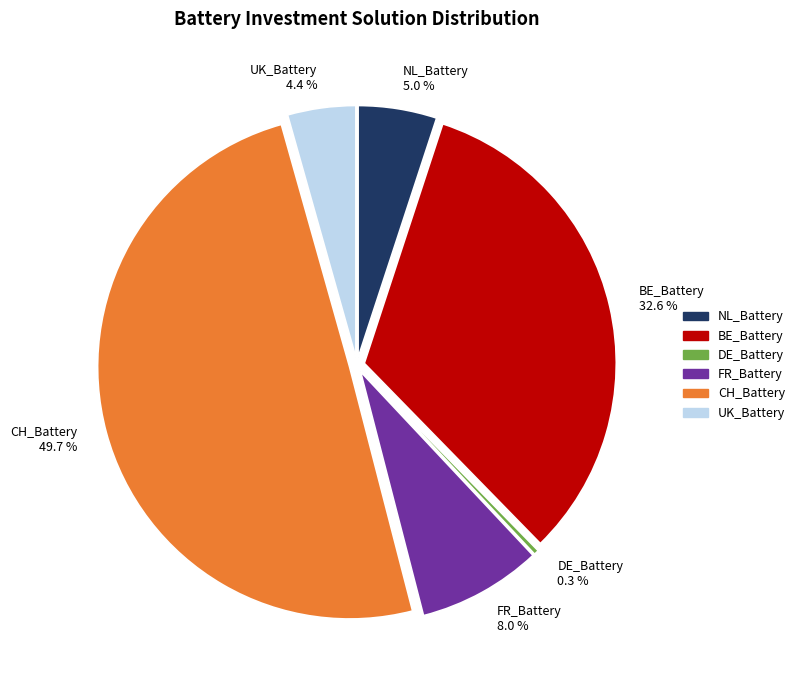

Which category has the biggest portion of the pie?

CH_Battery